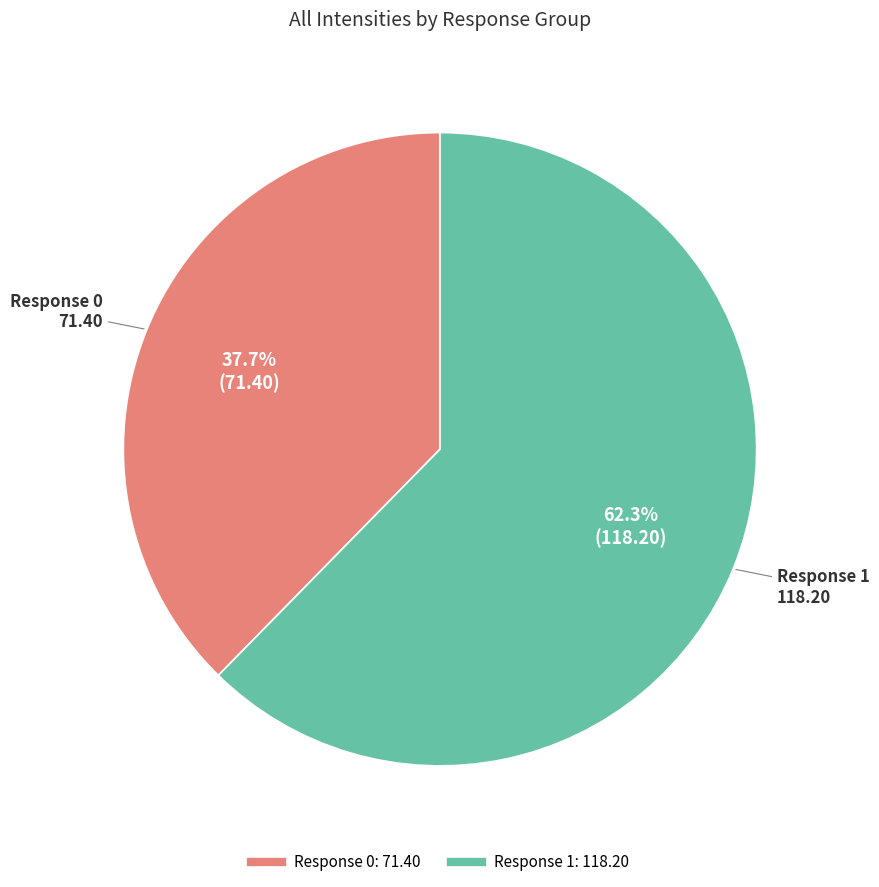

Does any single category account for the majority?

Yes